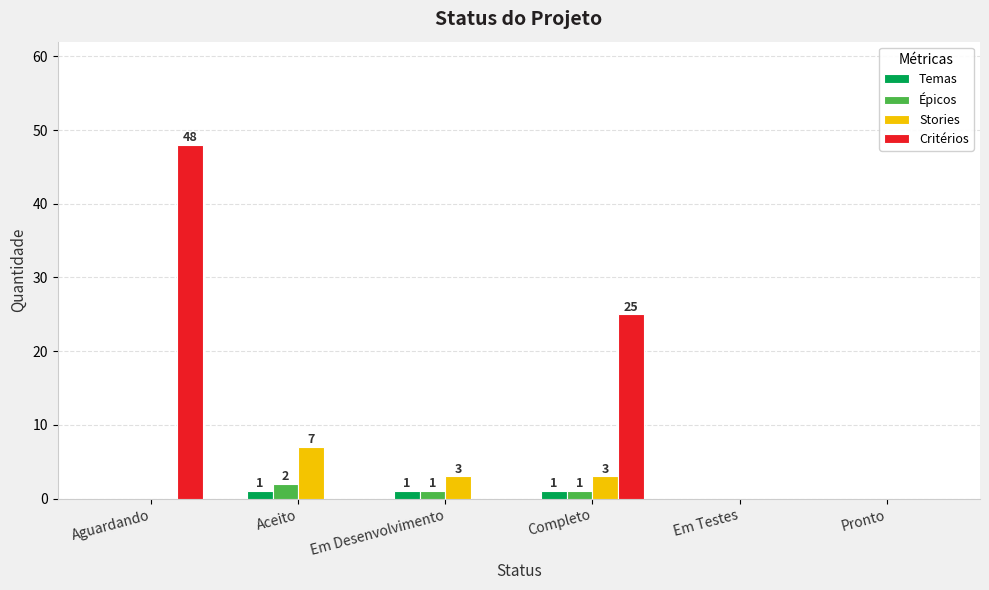

Which series has the largest total across all categories?

Critérios